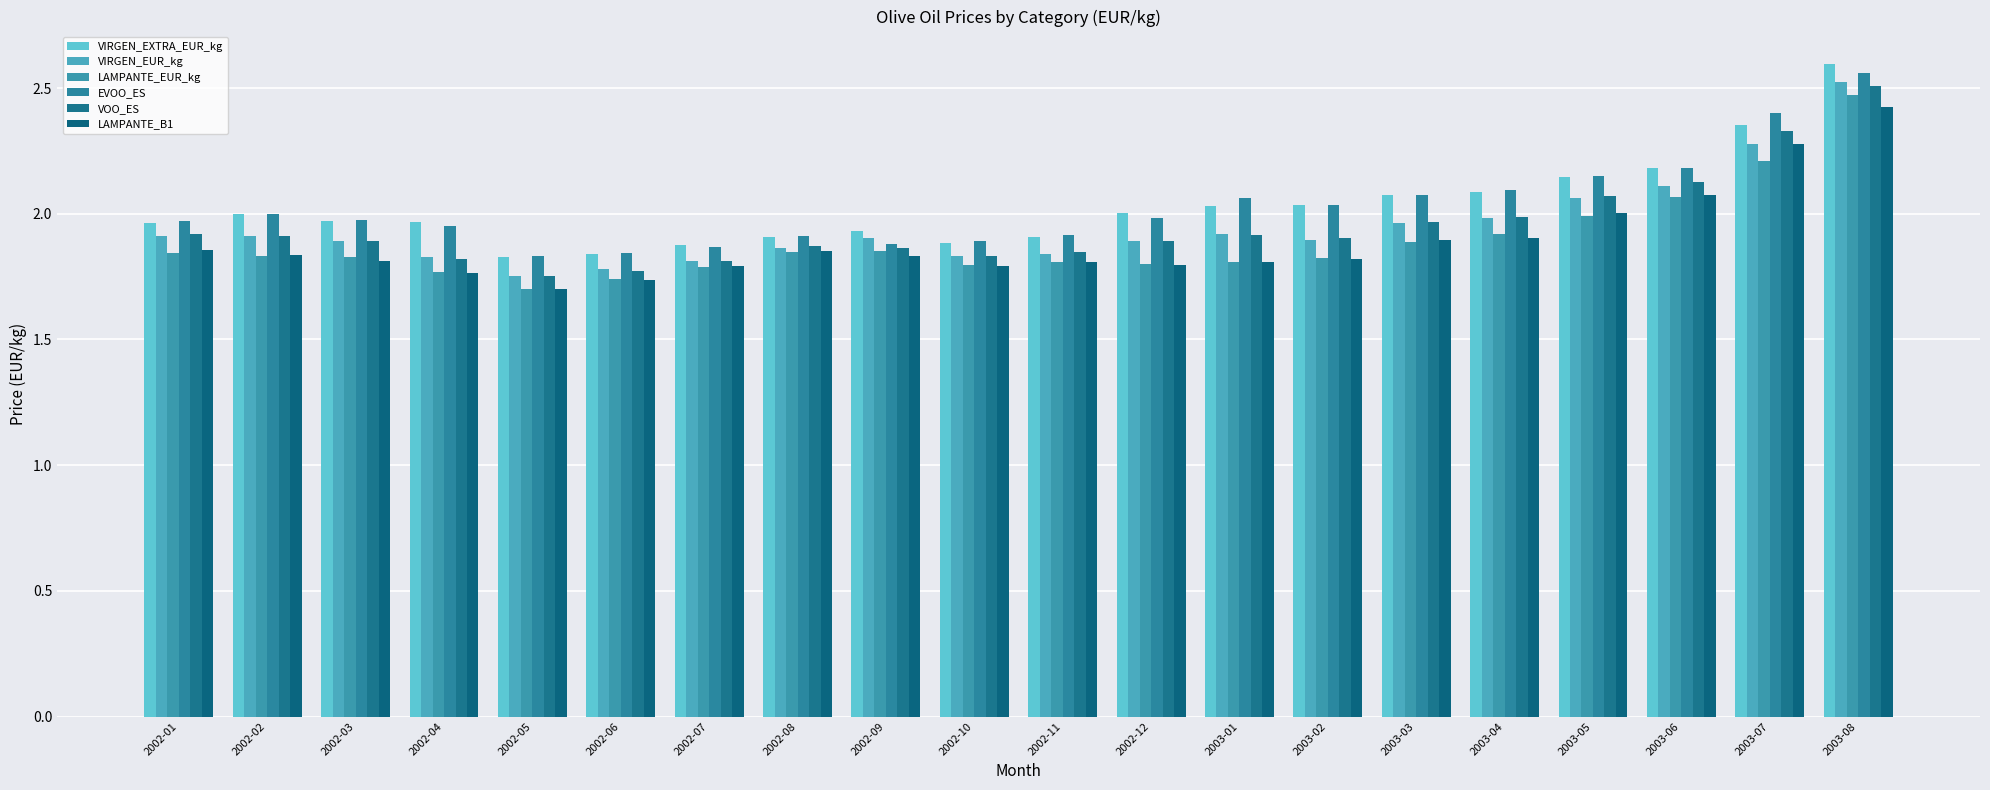

Rank the series at 2003-08 from highest to lowest value.

VIRGEN_EXTRA_EUR_kg, EVOO_ES, VIRGEN_EUR_kg, VOO_ES, LAMPANTE_EUR_kg, LAMPANTE_B1